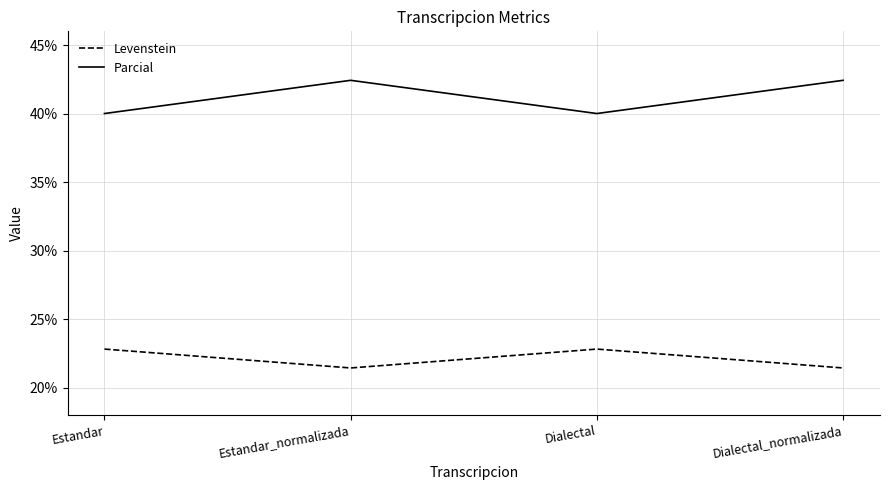

What is the average value of the Parcial series?

41.2